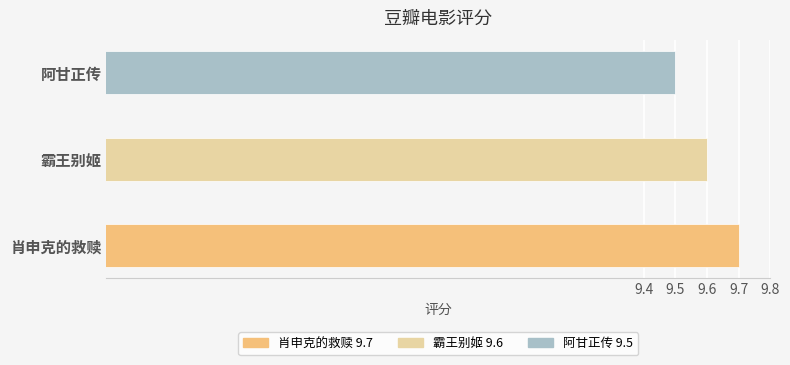

What is the average value?

9.6